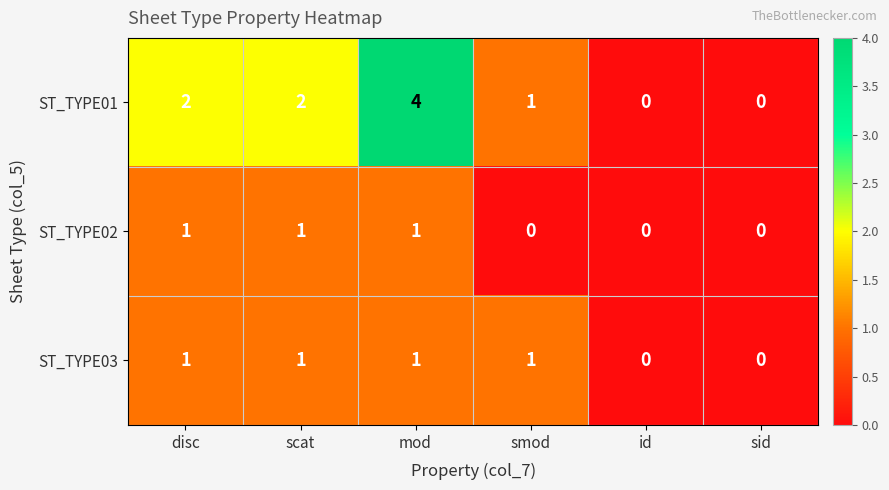

Count the ST_TYPE03 values in the range 0 to 1.

6